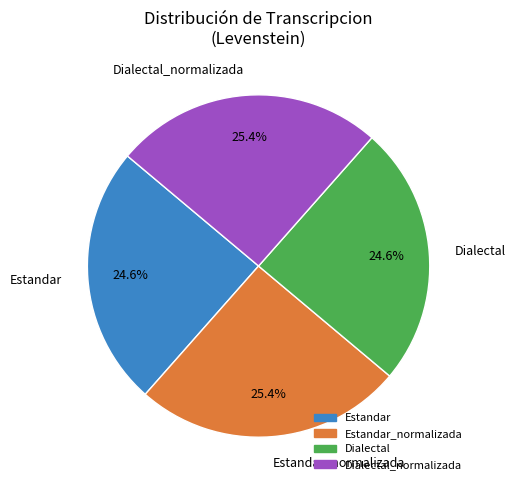

Is there a majority slice in this chart?

No